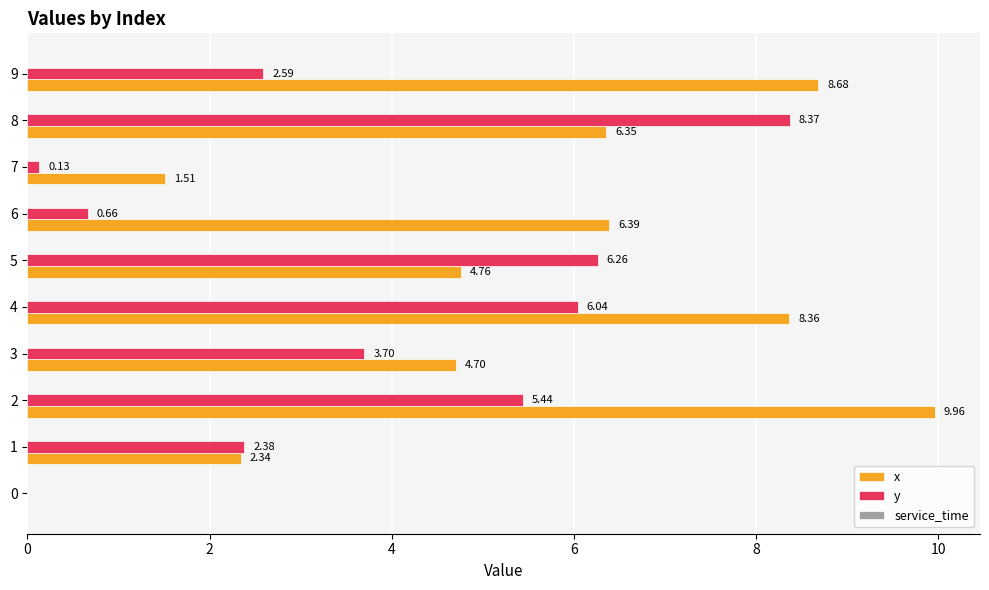

Between 0 and 8, which series saw the biggest shift?

y